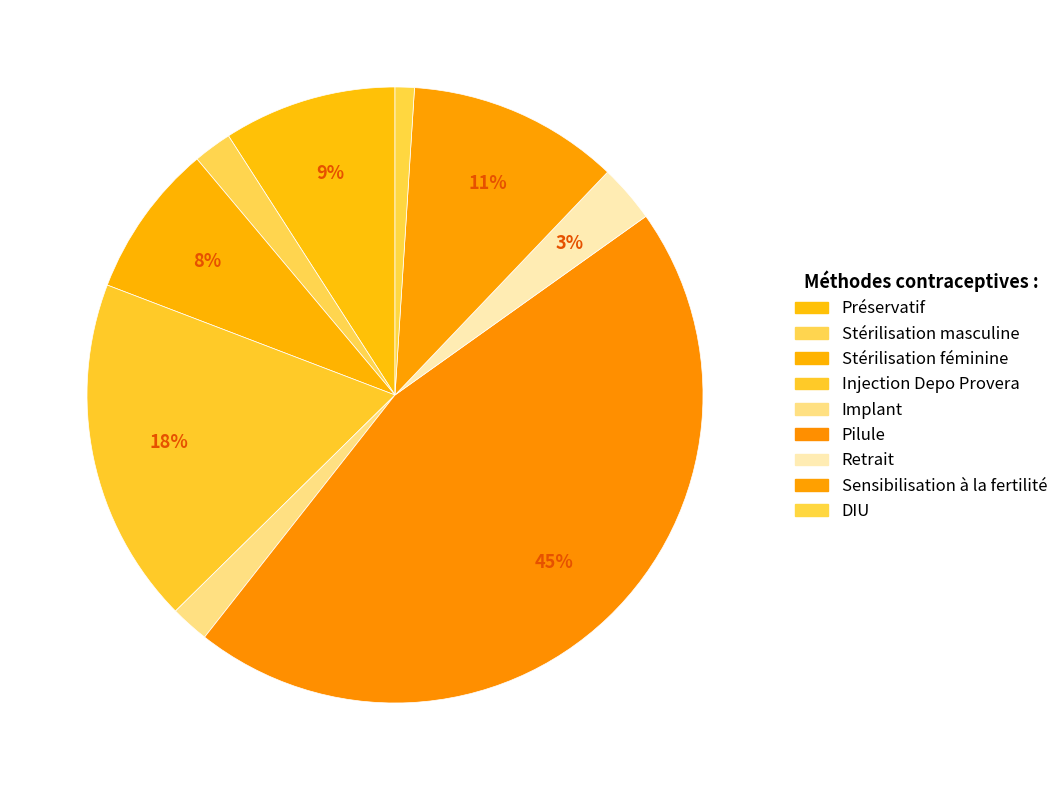

Count the number of slices in the pie.

9